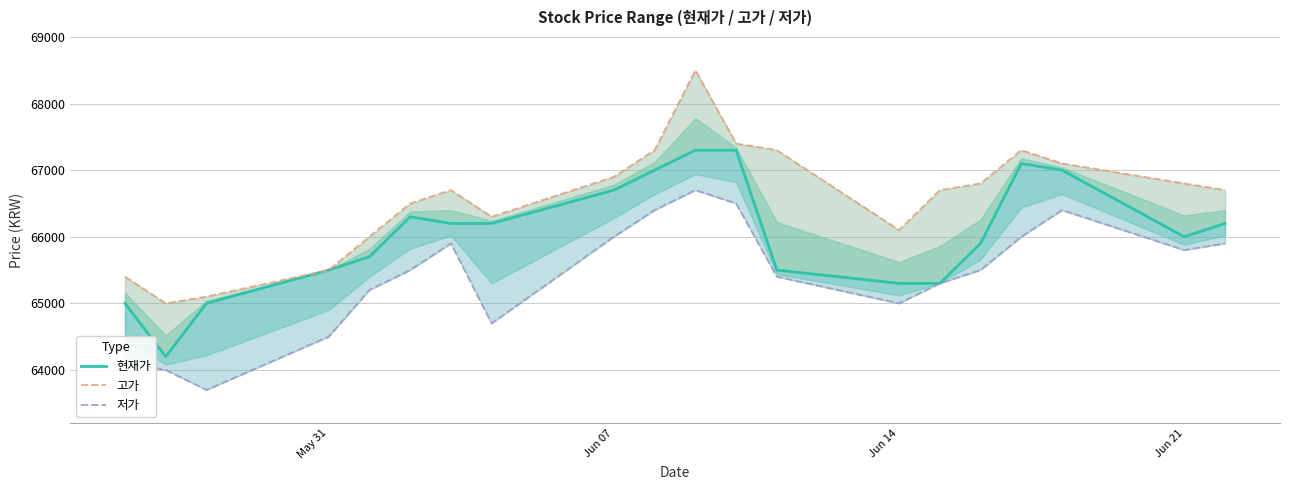

Does the chart have visible grid lines?

Yes